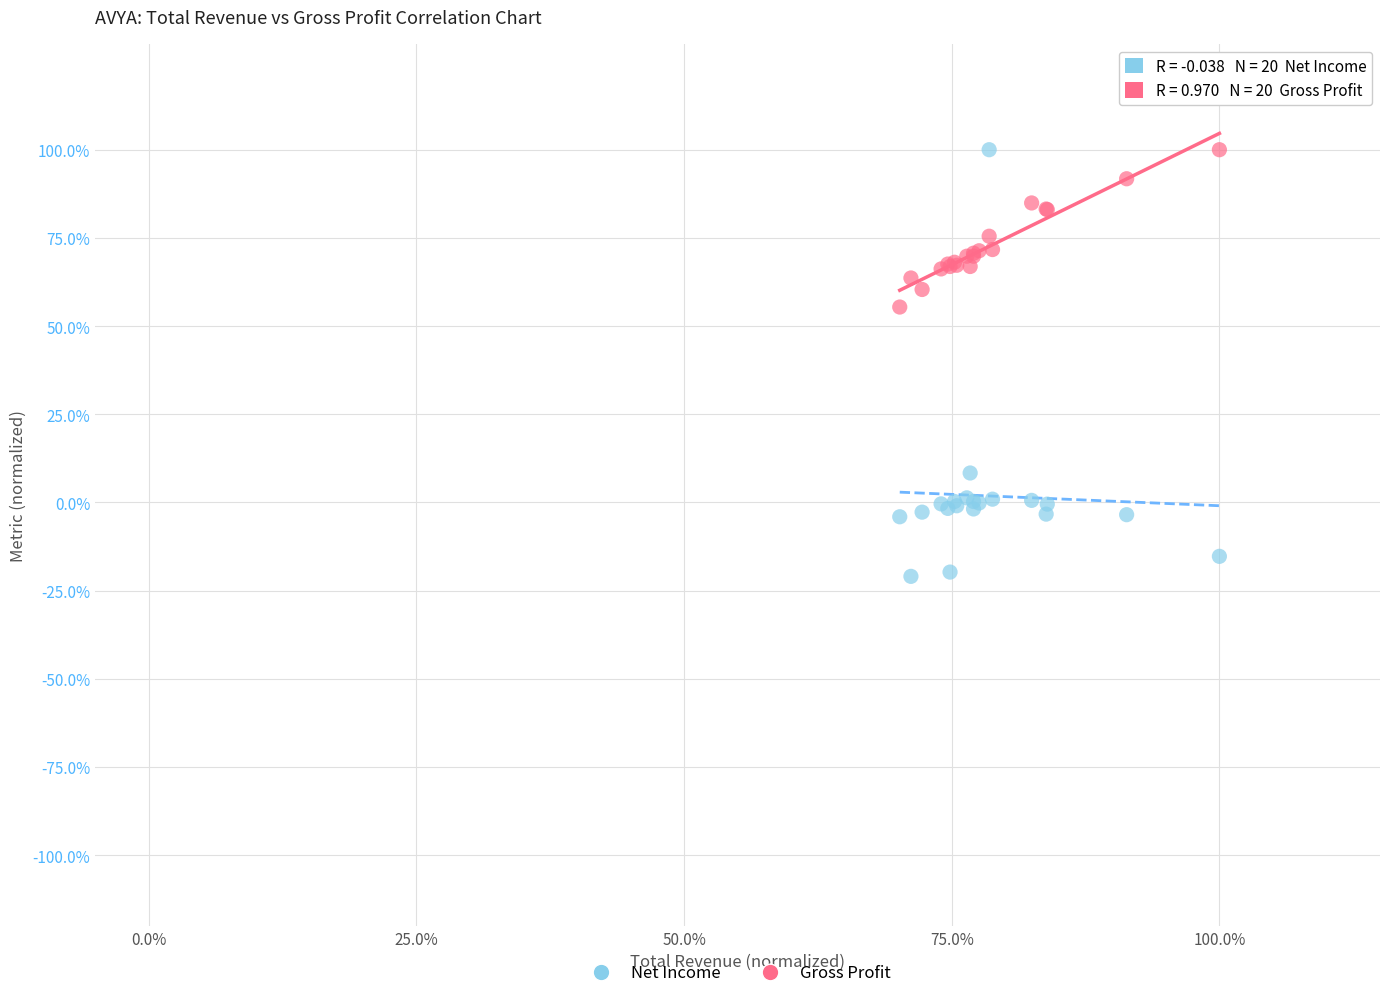

Which series has the largest Y range (max minus min)?

Net Income